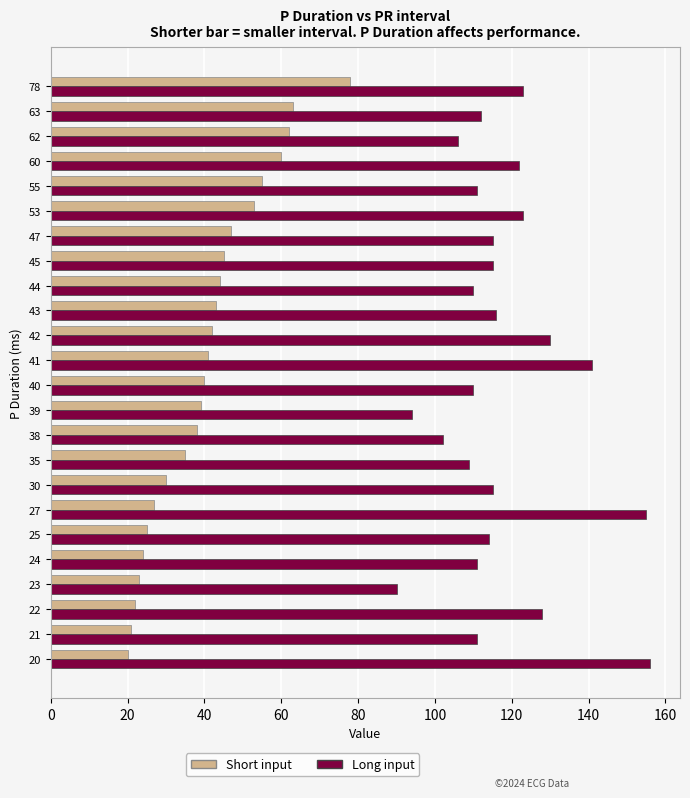

What is the average value of the Long input series?

117